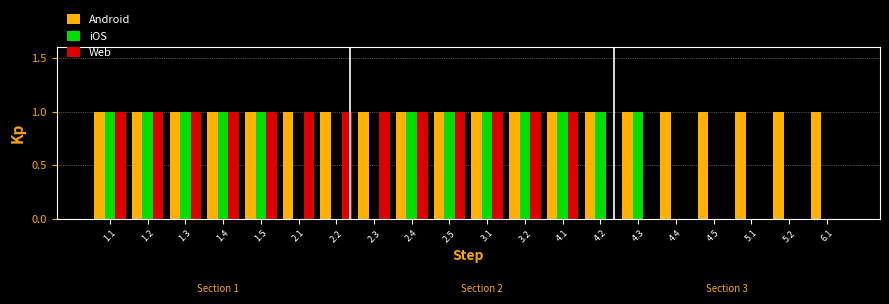

Which series has the largest total across all categories?

Android